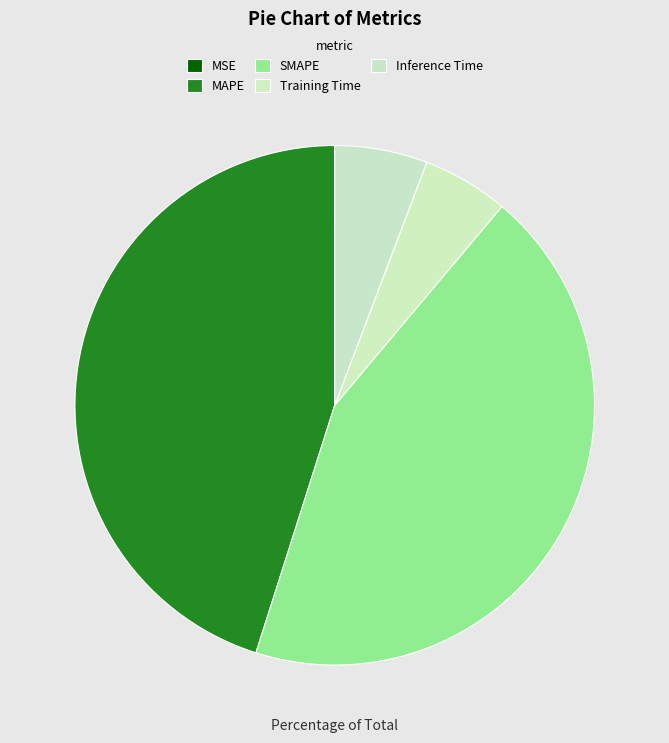

Does MAPE represent more than half of the total?

No